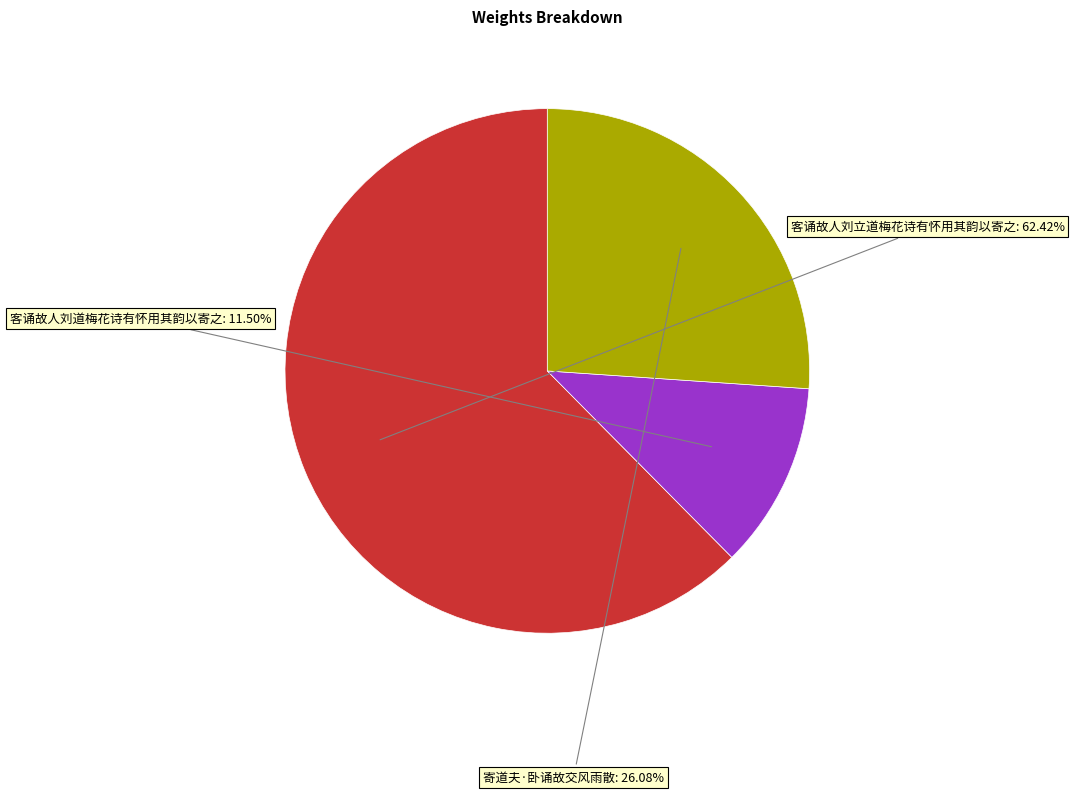

Is there any slice that represents more than half of the pie?

Yes